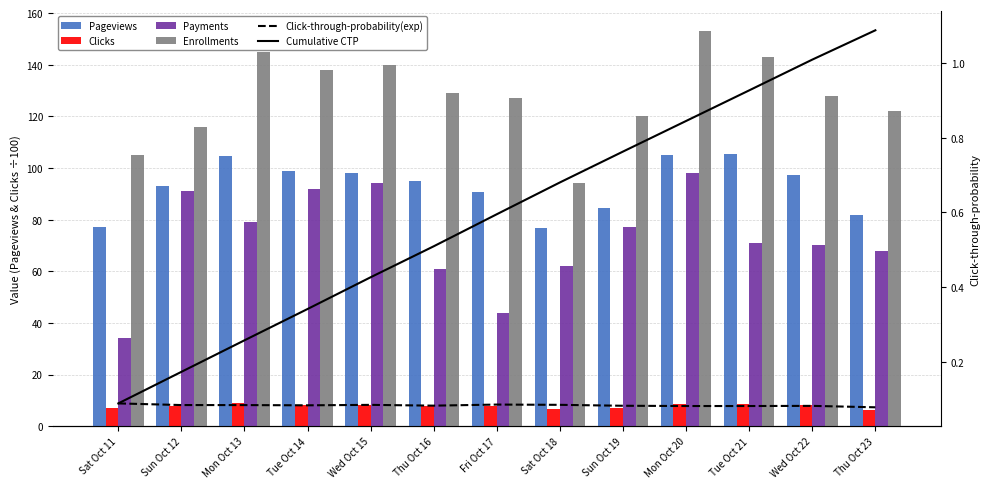

At which category is the sum across all series the highest?

Mon Oct 20